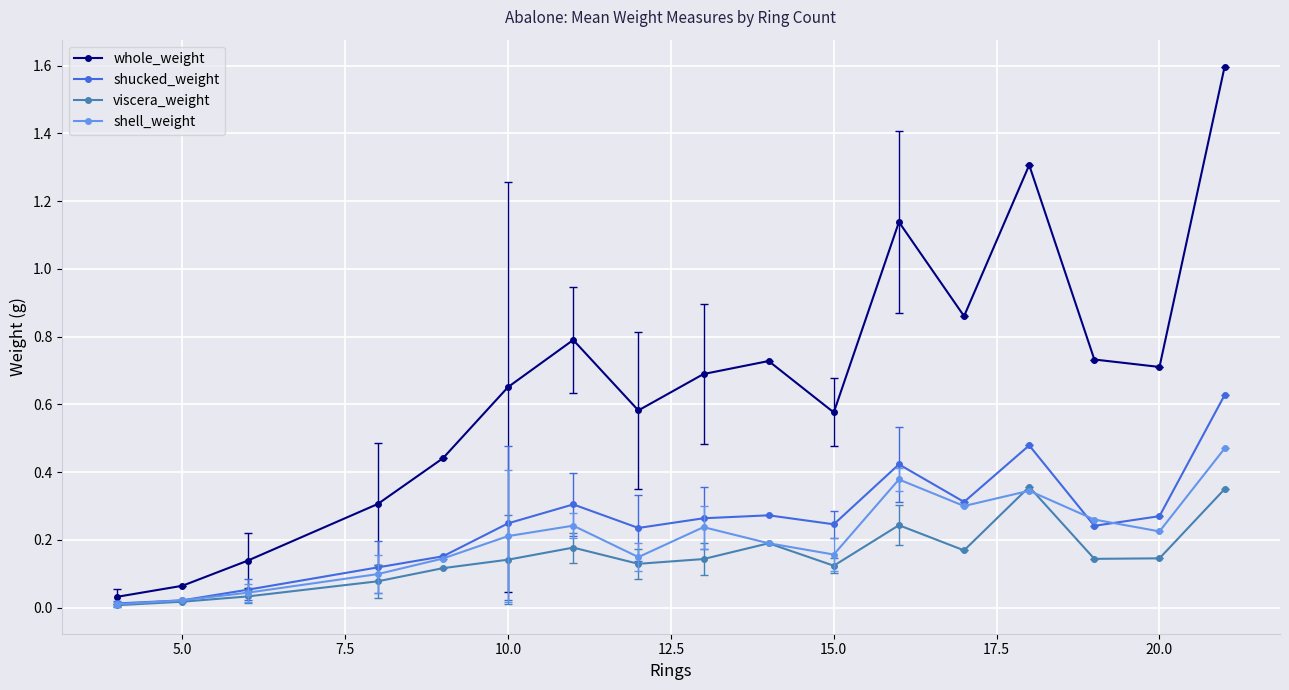

Rank the series by their maximum value, from highest to lowest.

whole_weight, shucked_weight, shell_weight, viscera_weight